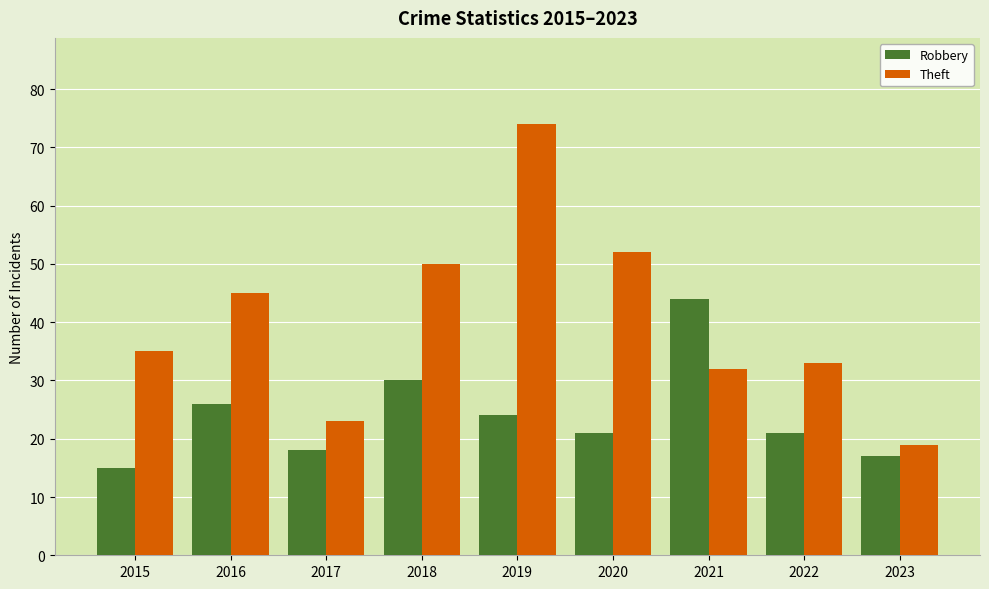

What is the difference between the maximum and second lowest values in the Theft series?

51